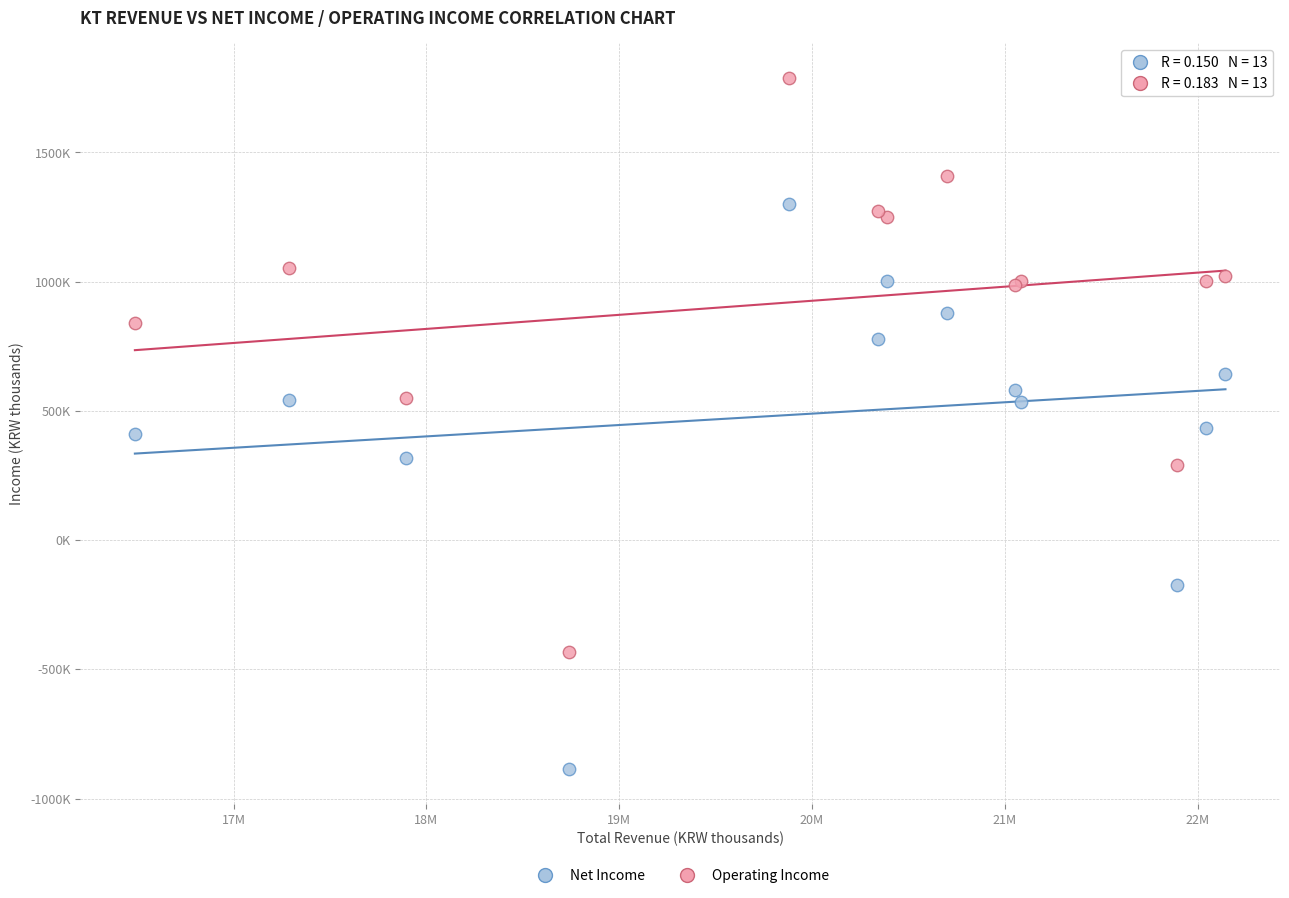

What are all the series names shown in the legend?

Net Income, Operating Income